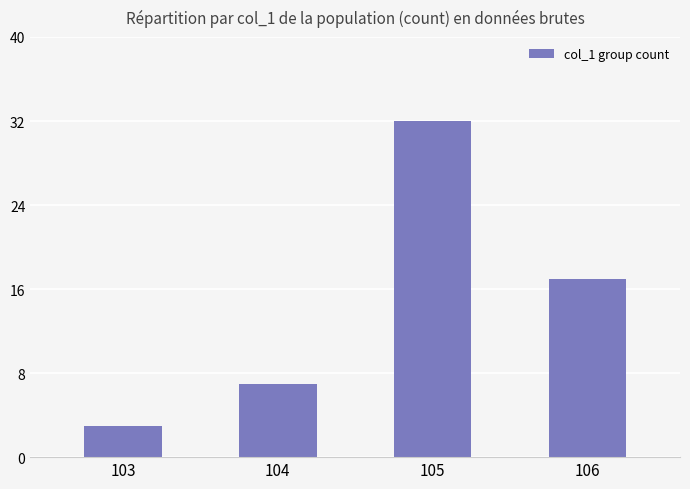

What is the maximum value shown in the chart?

32